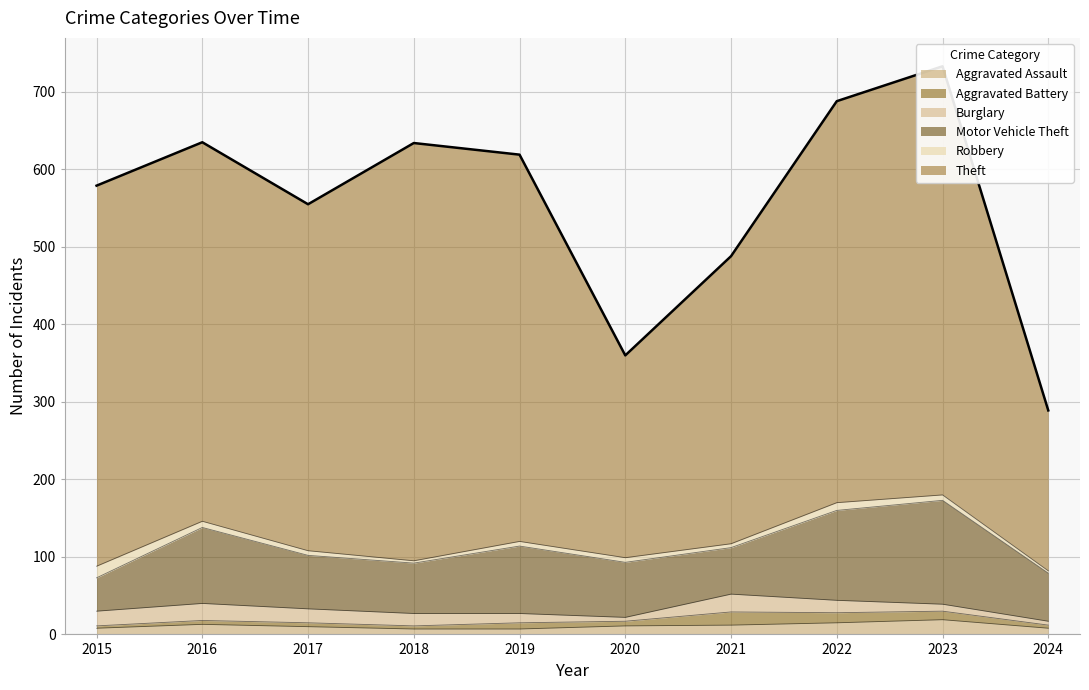

What is the maximum value for Motor Vehicle Theft?

134